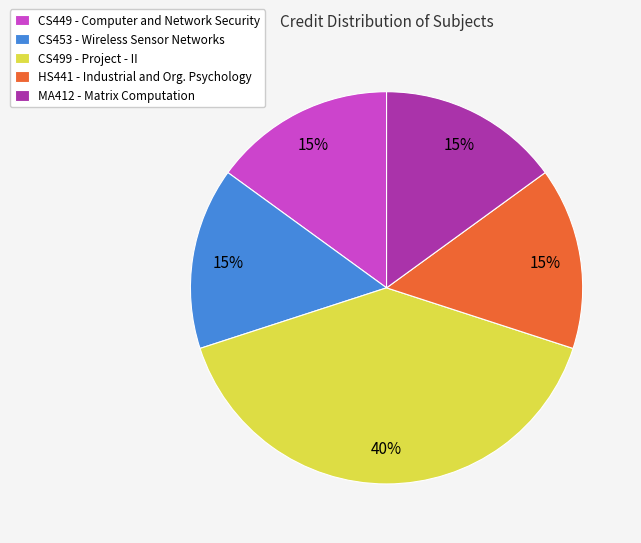

Is the sum of HS441 - Industrial and Org. Psychology and CS449 - Computer and Network Security greater than half?

No